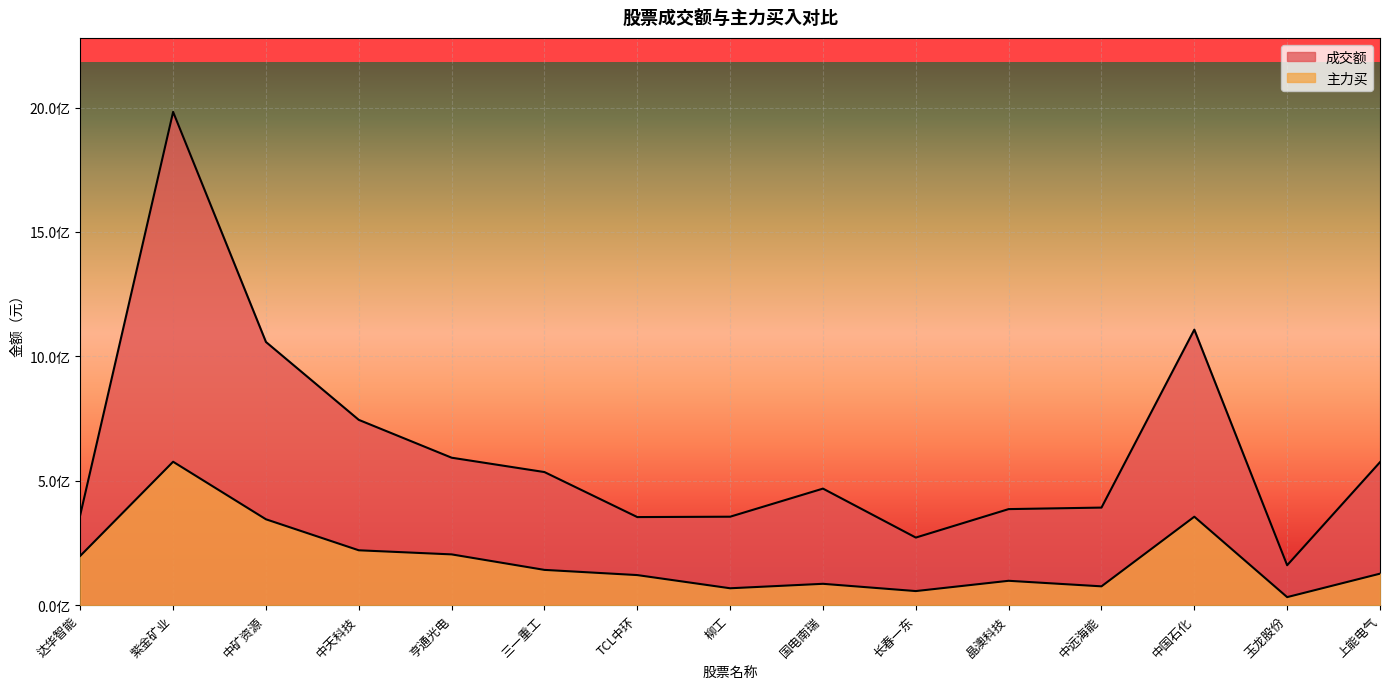

Is it true that 成交额 equals 424219975 at 中天科技?

False